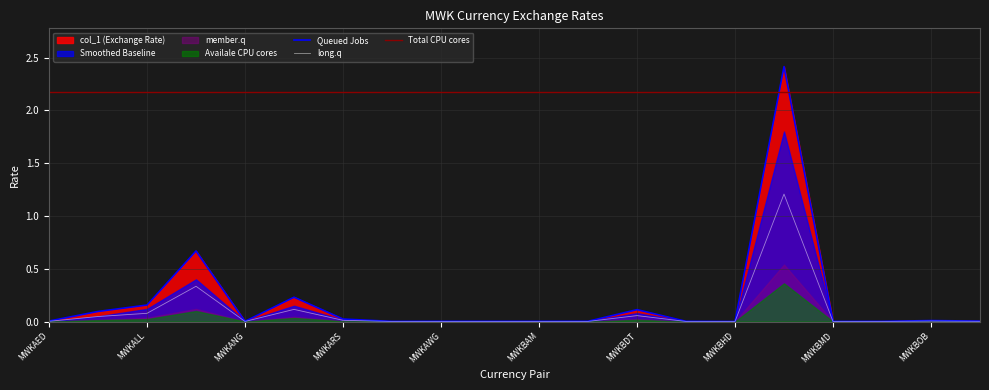

How many categories are shown in the chart?

20